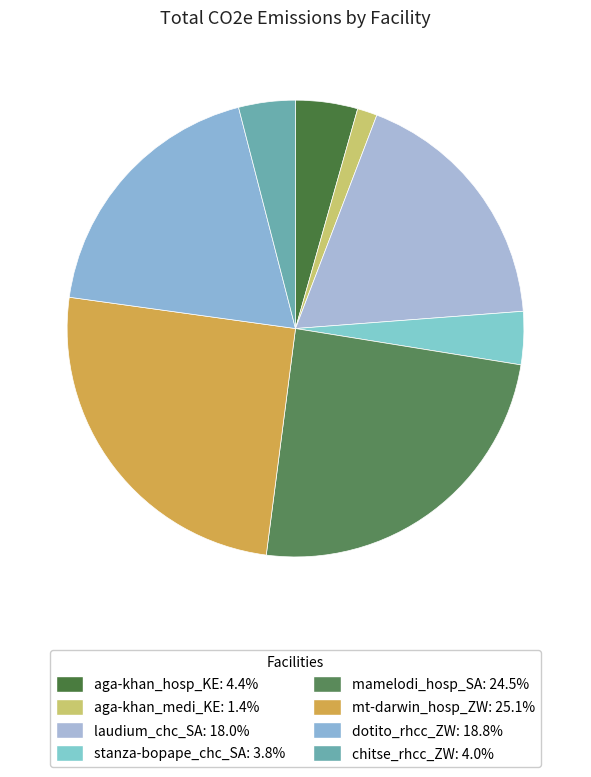

Which slice is the smallest?

aga-khan_medi_KE